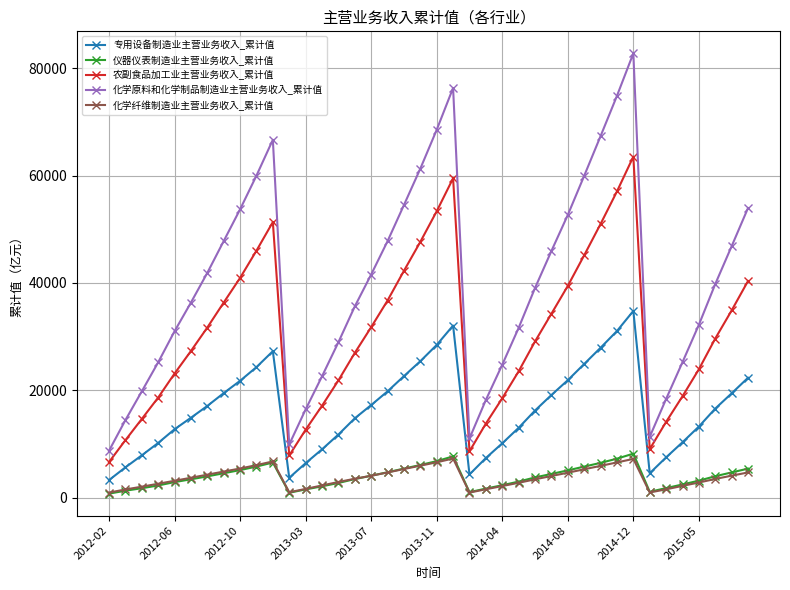

Which series has the largest total across all categories?

化学原料和化学制品制造业主营业务收入_累计值